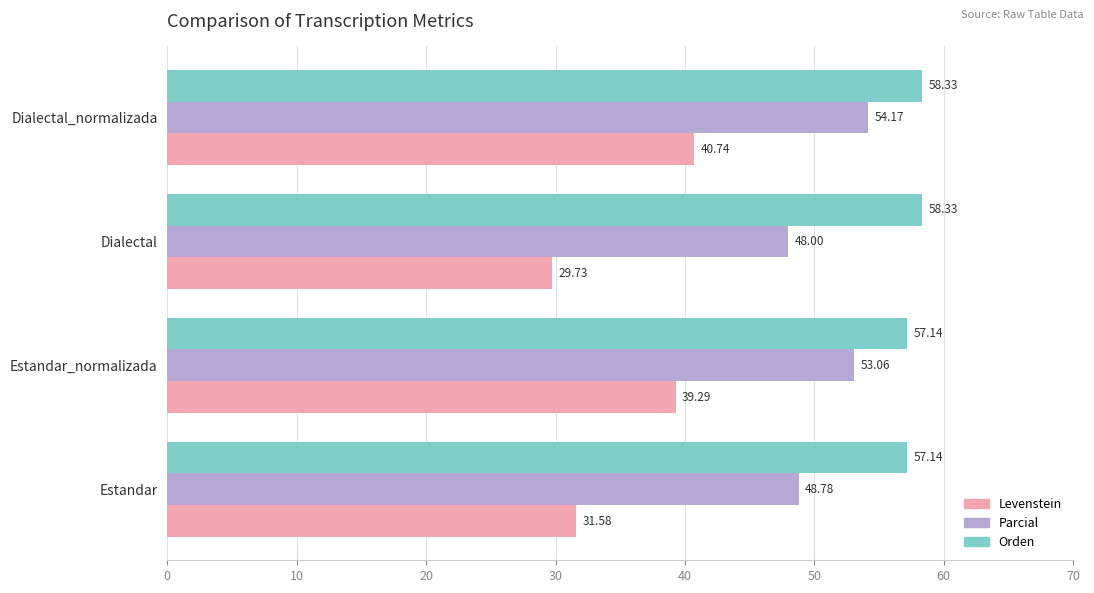

What is the average value of the Orden series?

57.7